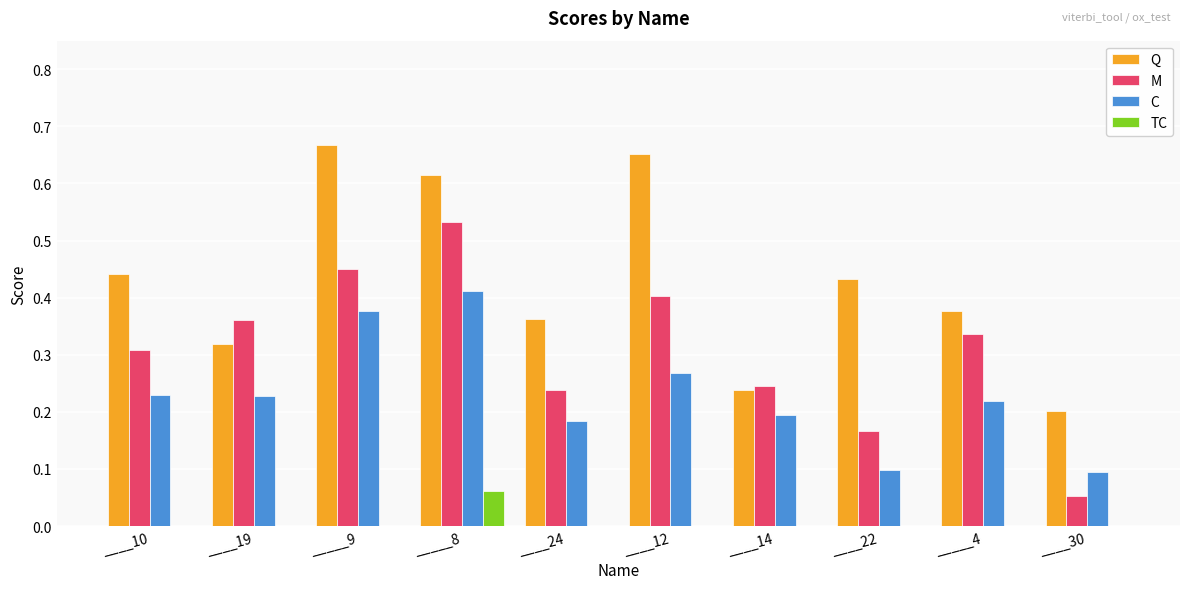

Which series has the largest total across all categories?

Q